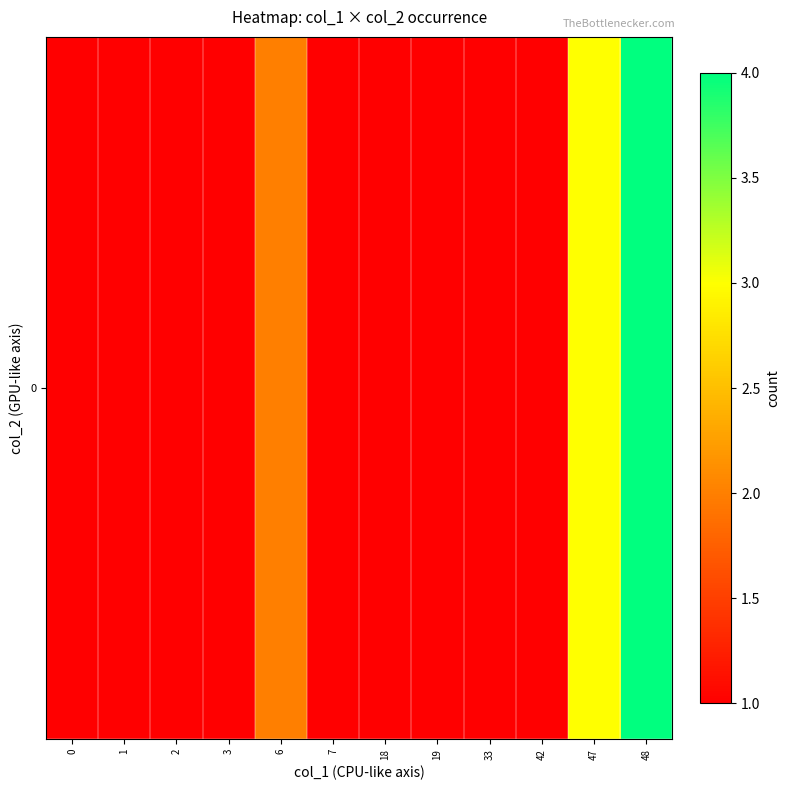

Rank the categories by value from lowest to highest.

0, 1, 2, 3, 7, 18, 19, 33, 42, 6, 47, 48